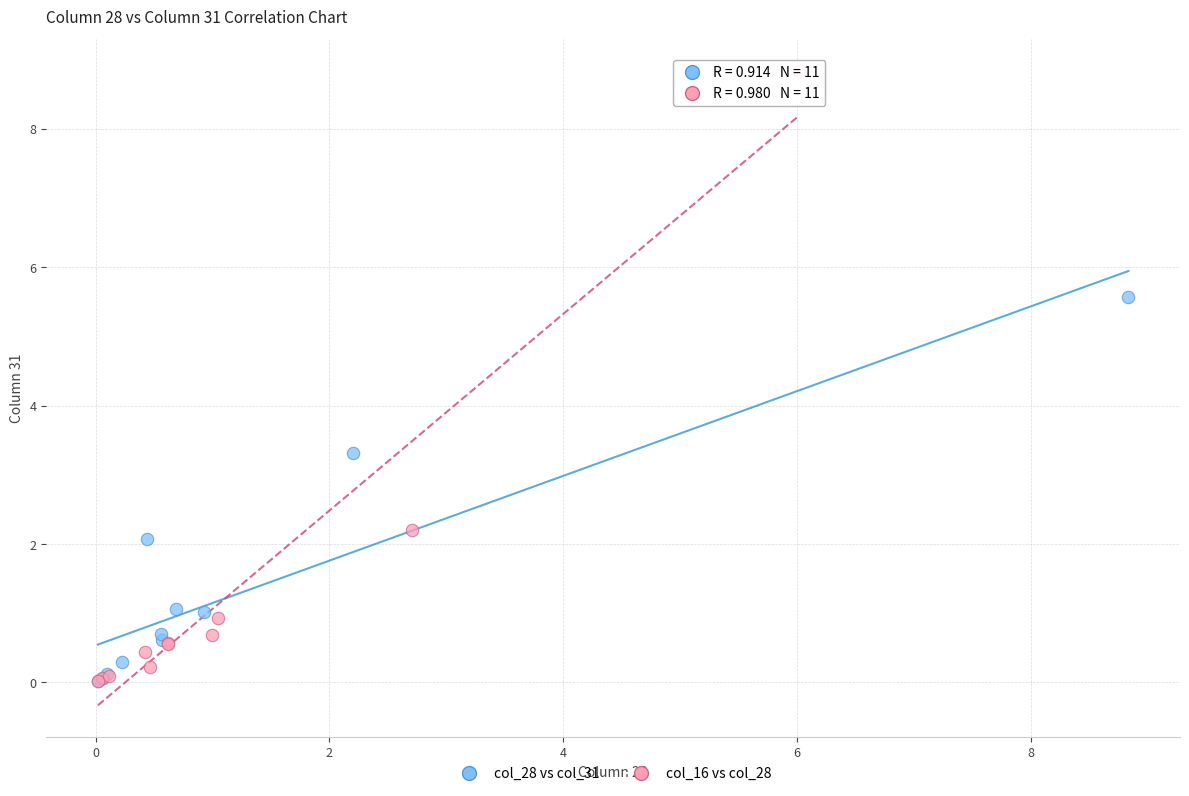

Which series has the widest spread of Y values?

col_16 vs col_28